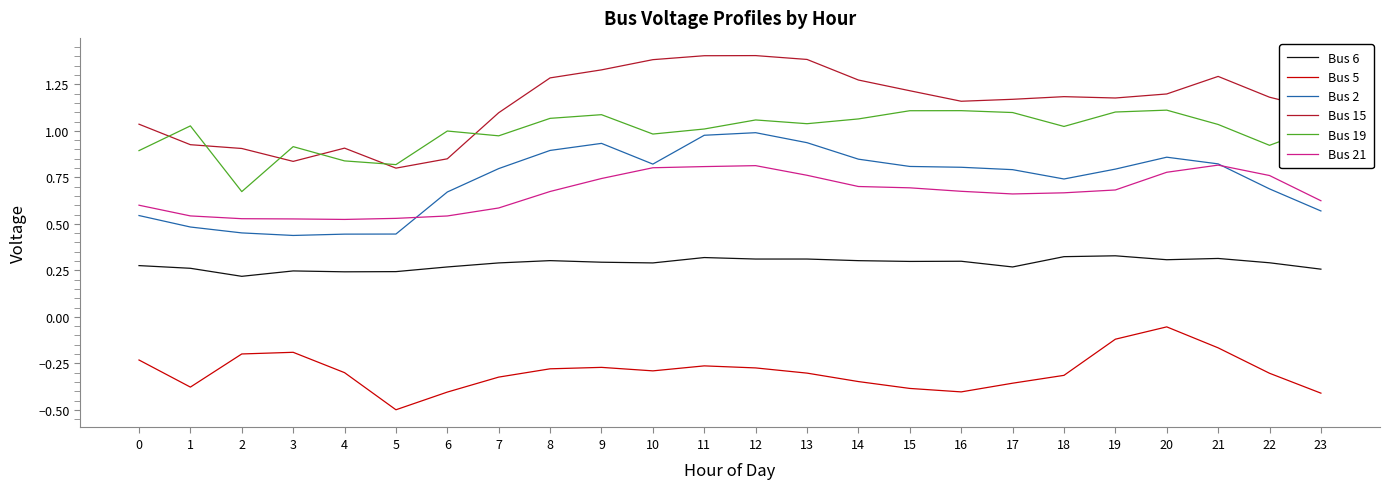

What is the lowest value of the Bus 5 series?

-0.5